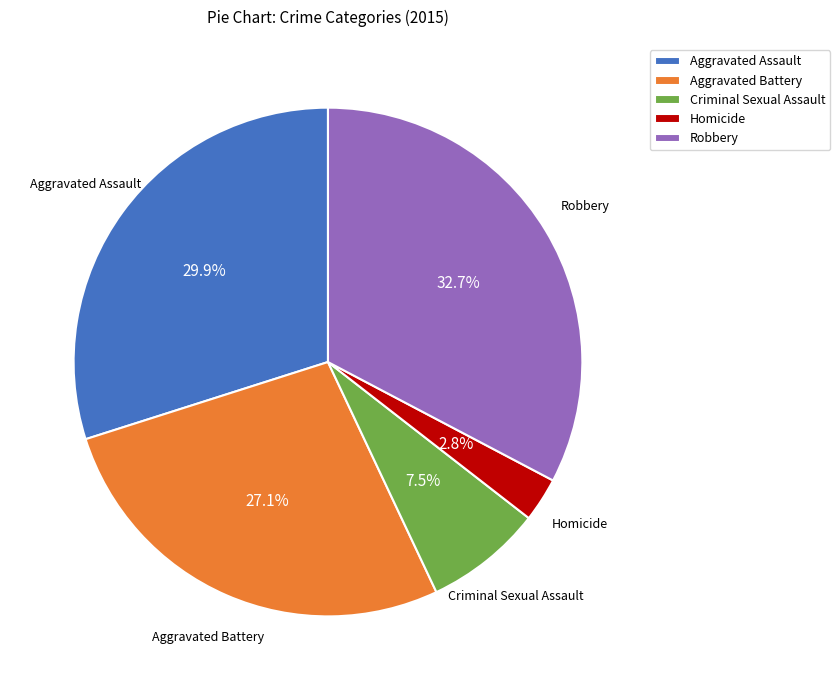

The Robbery slice represents 33% of the pie. True or false?

True